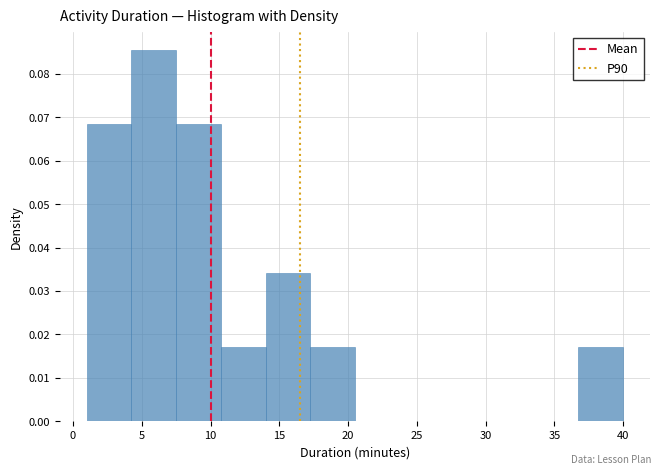

Which range on the x-axis has the tallest bar?

4.25 to 7.50